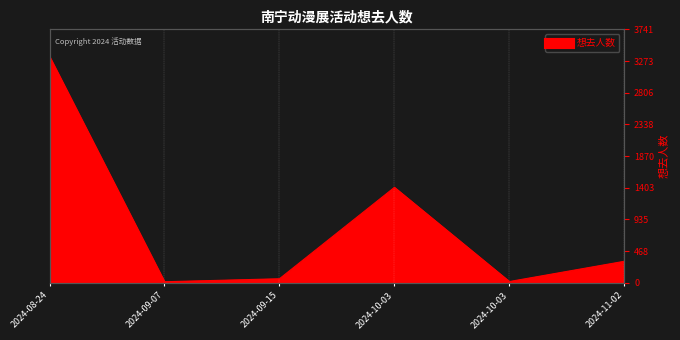

What is the label of the 3rd point from the right?

2024-10-03